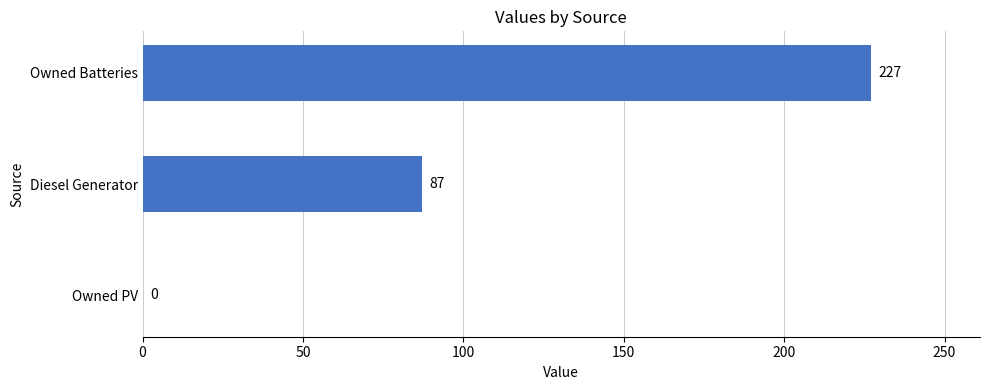

What is the sum of all values?

314